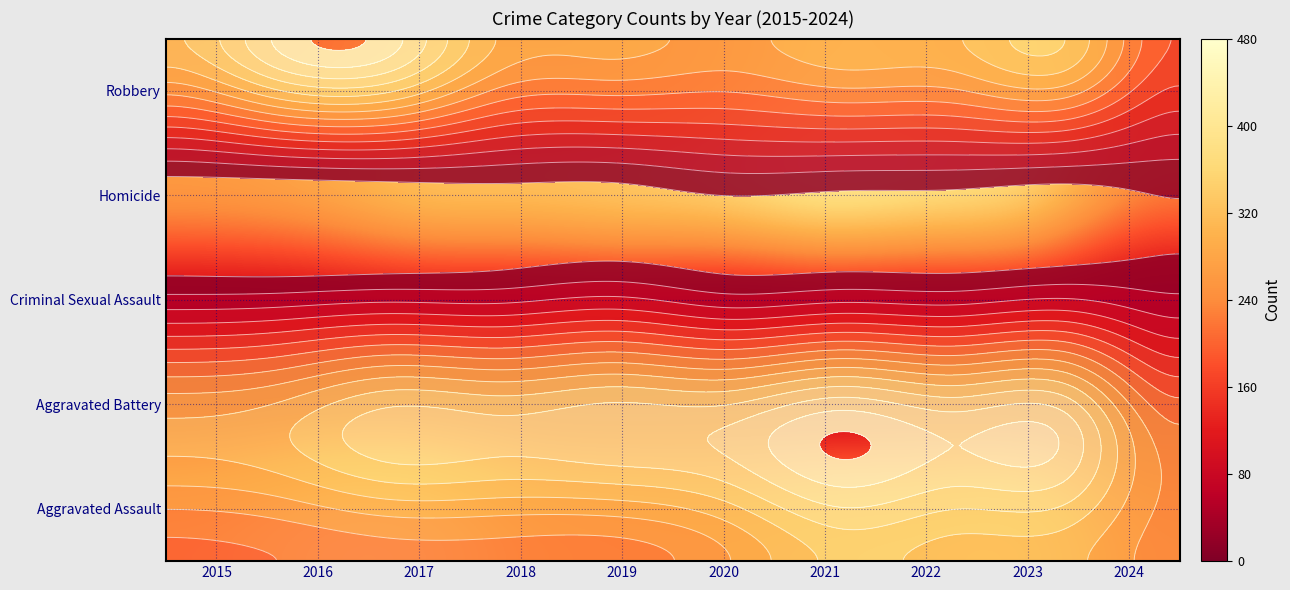

The Aggravated Assault series shows 263 at 2020. True or false?

True